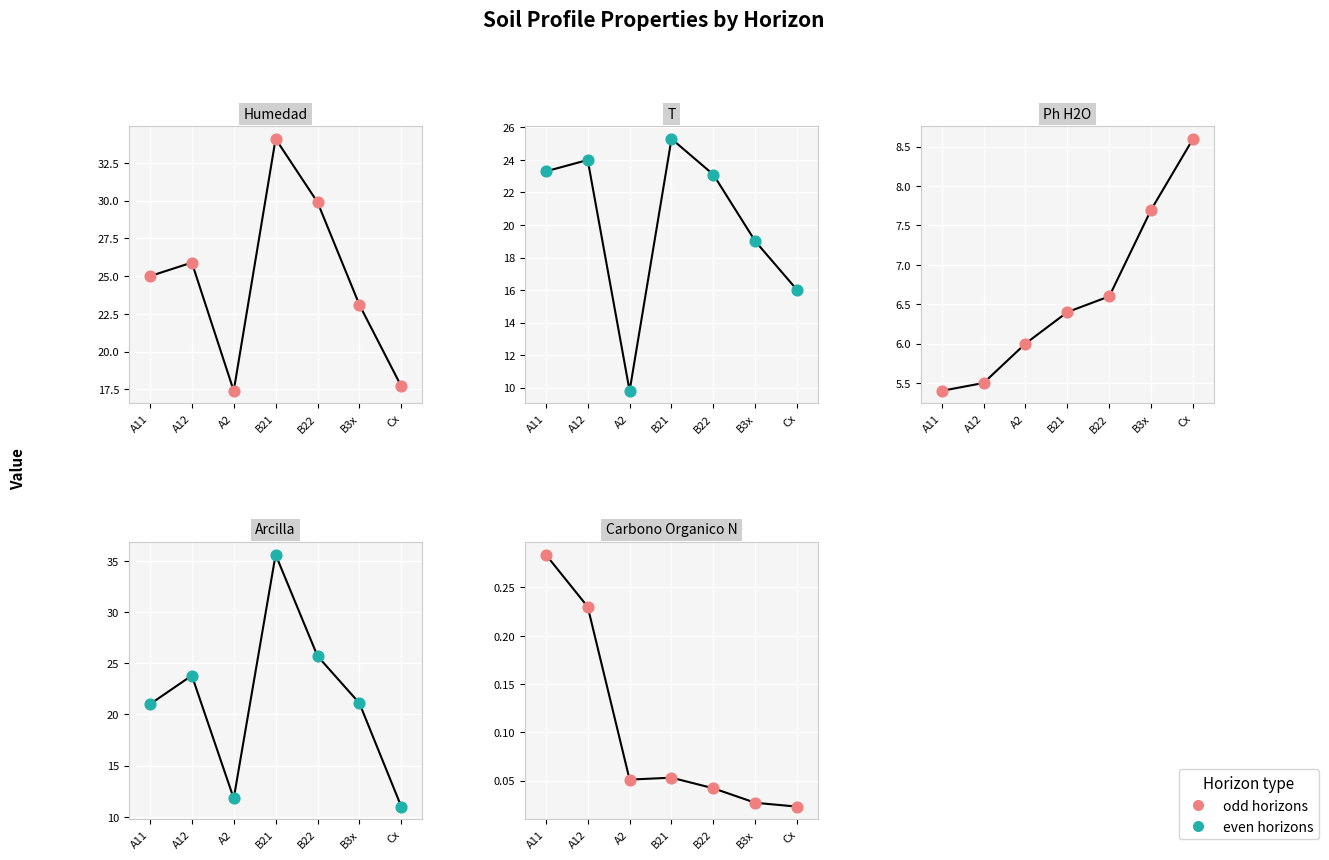

Is the value of analitico_humedad at A2 greater than the value of analitico_carbono_organico_n at B22?

Yes